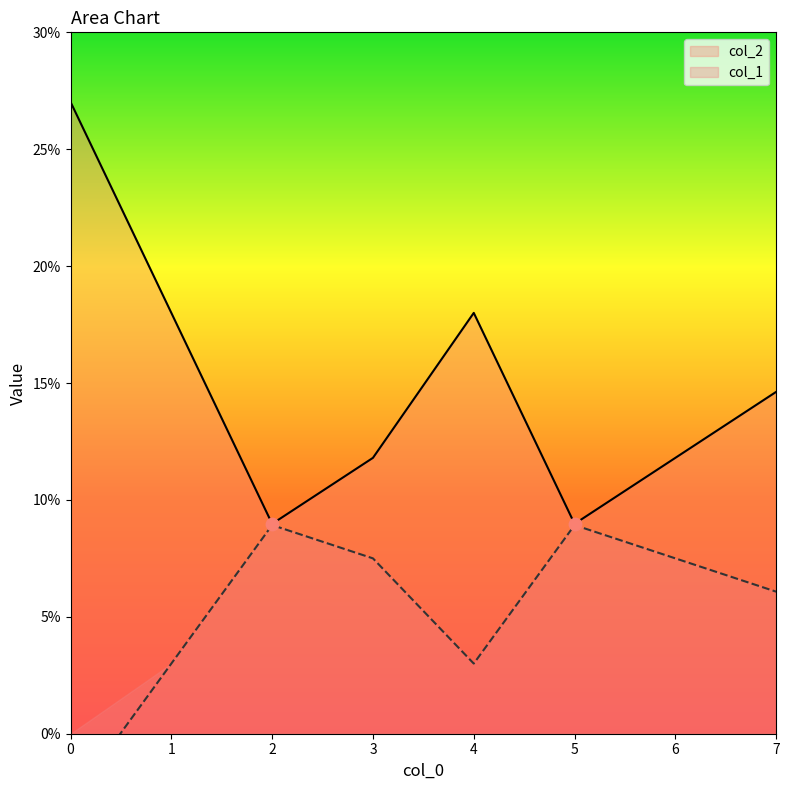

Which series reaches the minimum Y coordinate?

col_1